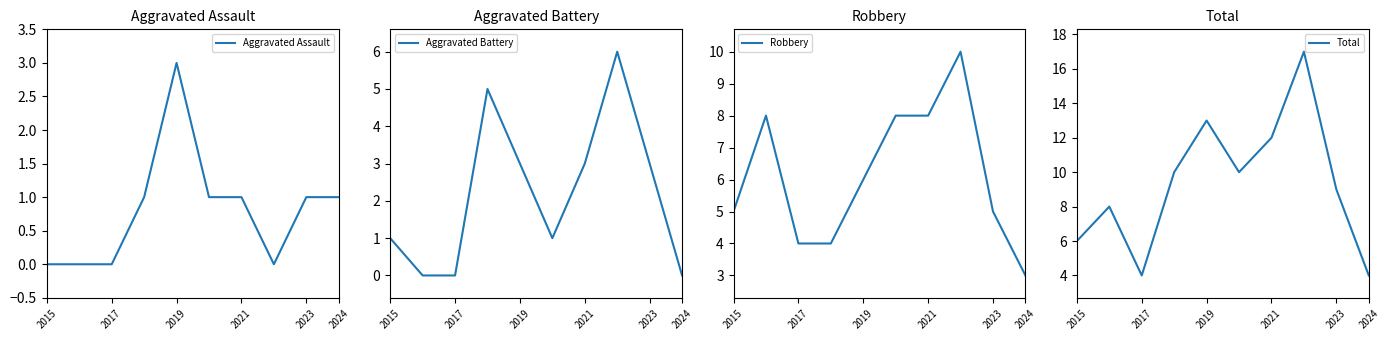

What is the difference between the Total values at 2019 and 2017?

9